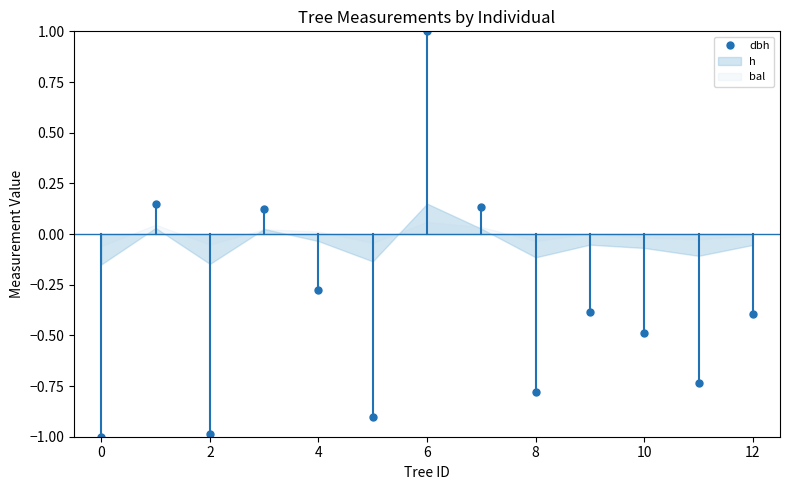

In dbh, how many points are lower than both neighbors (excluding endpoints)?

4